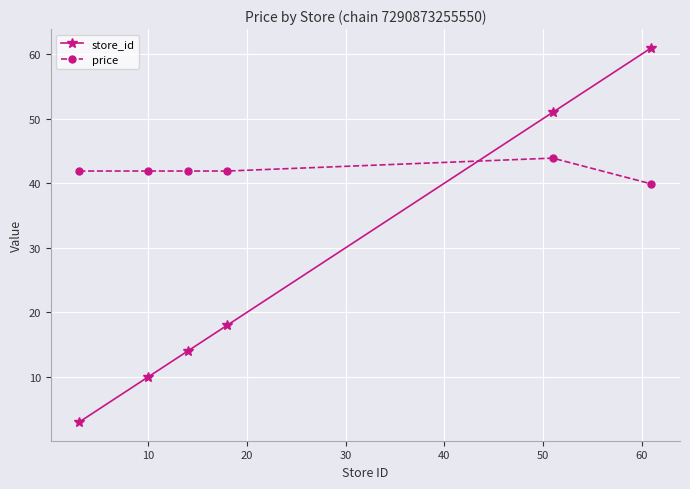

At how many categories does at least one series exceed 28?

6